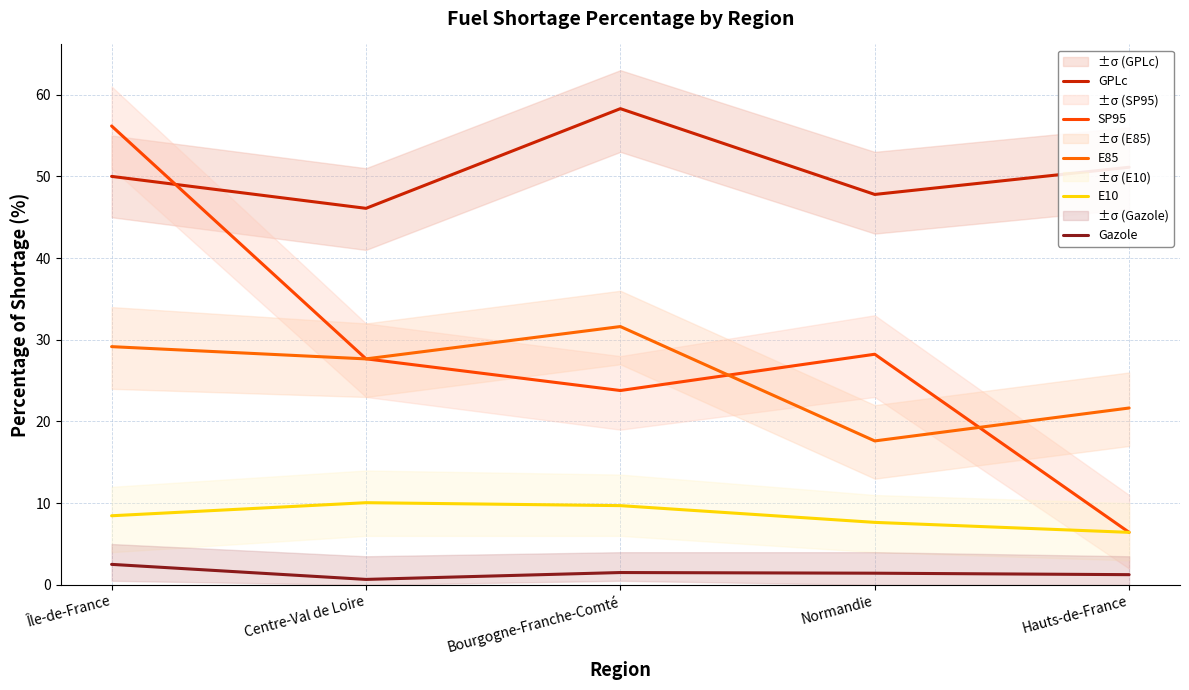

What position from the left is Île-de-France?

1